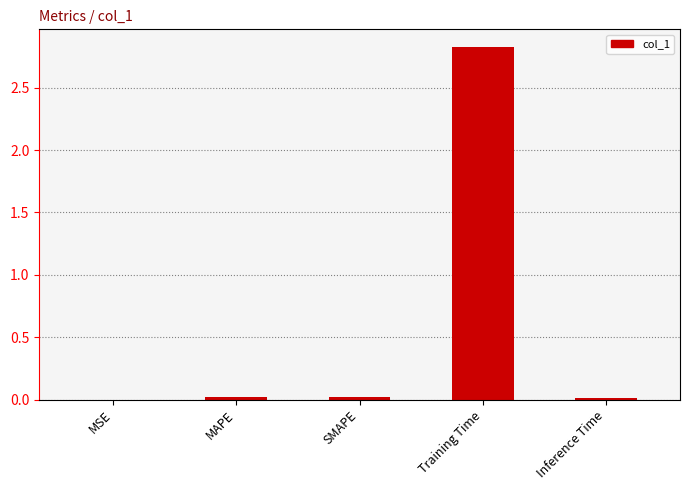

Which category has the highest value across all series?

Training Time